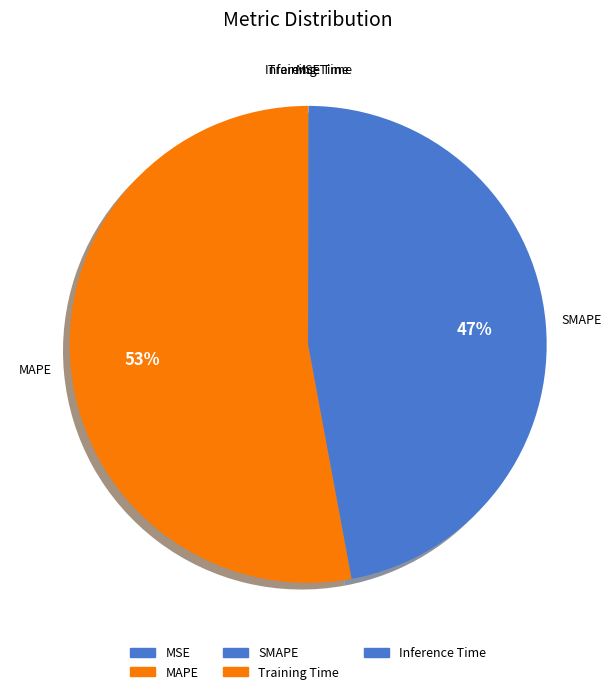

Which has a higher value, MSE or Training Time?

Training Time